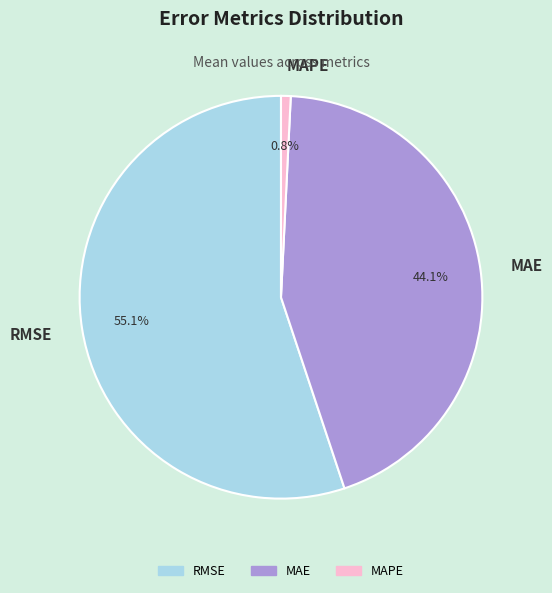

What is the ratio of the value at RMSE to the value at MAE?

1.2